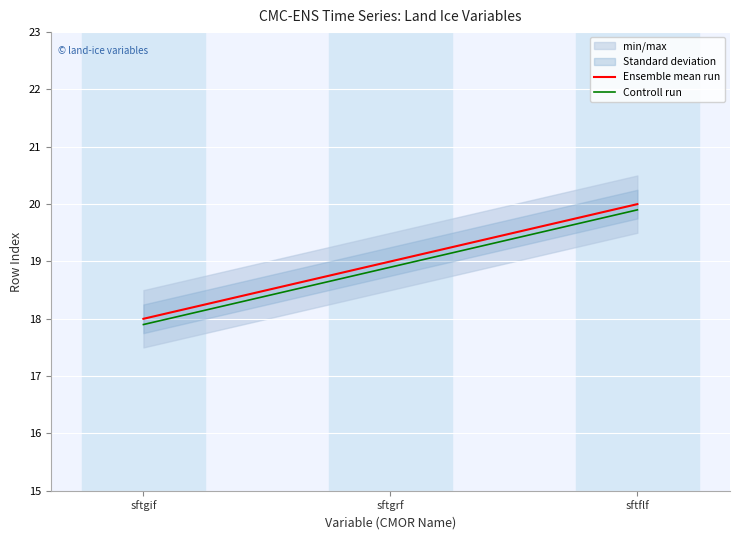

What is the total value across all series at sftflf?

39.9